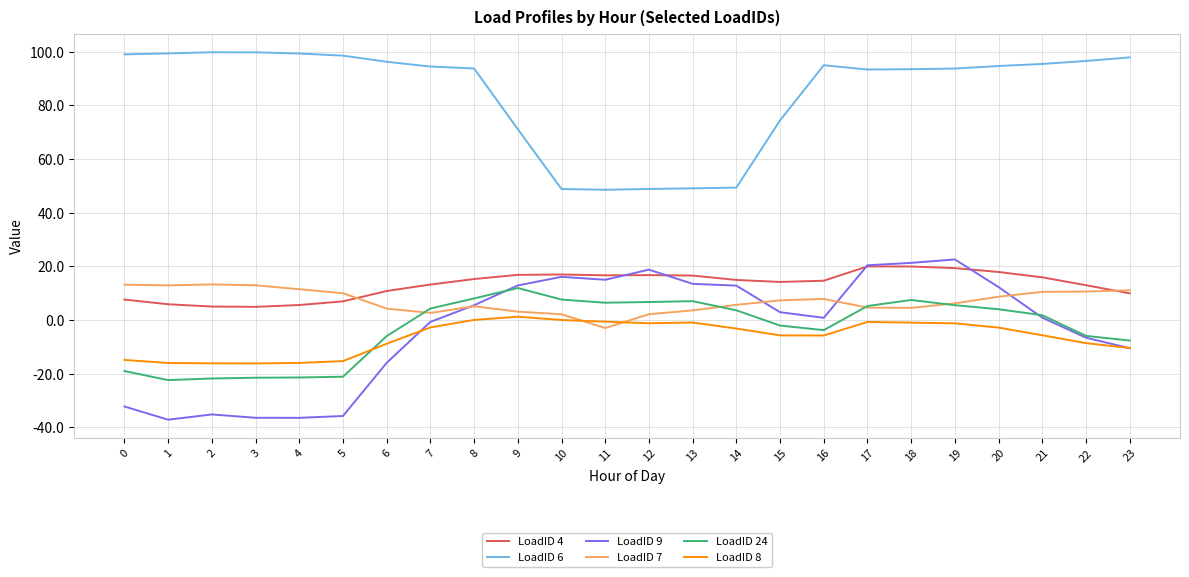

Is the value of LoadID 24 at 1 greater than the value of LoadID 6 at 3?

No